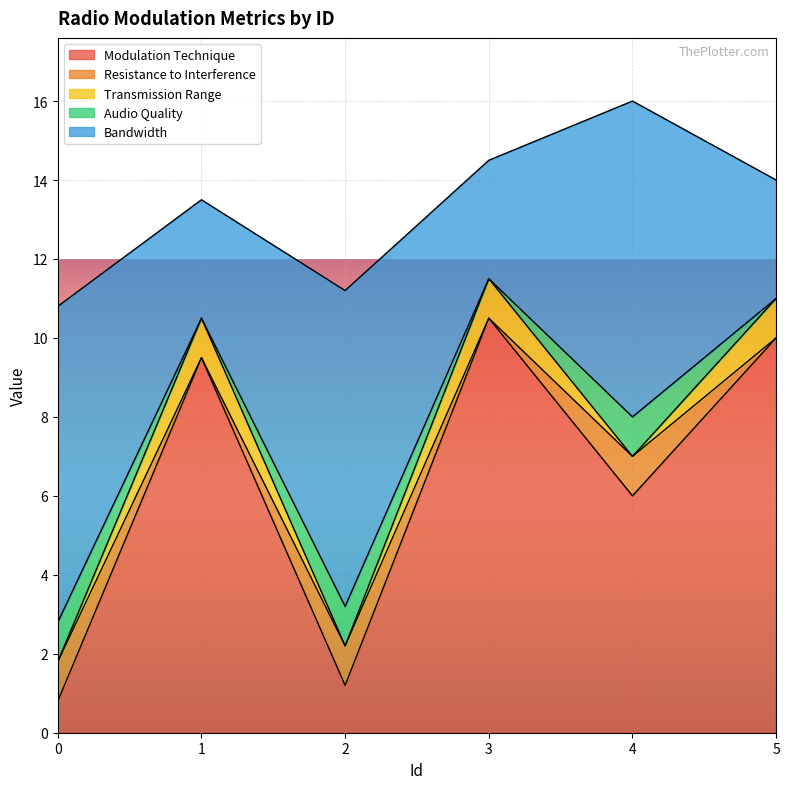

At how many categories does at least one series exceed 7?

6